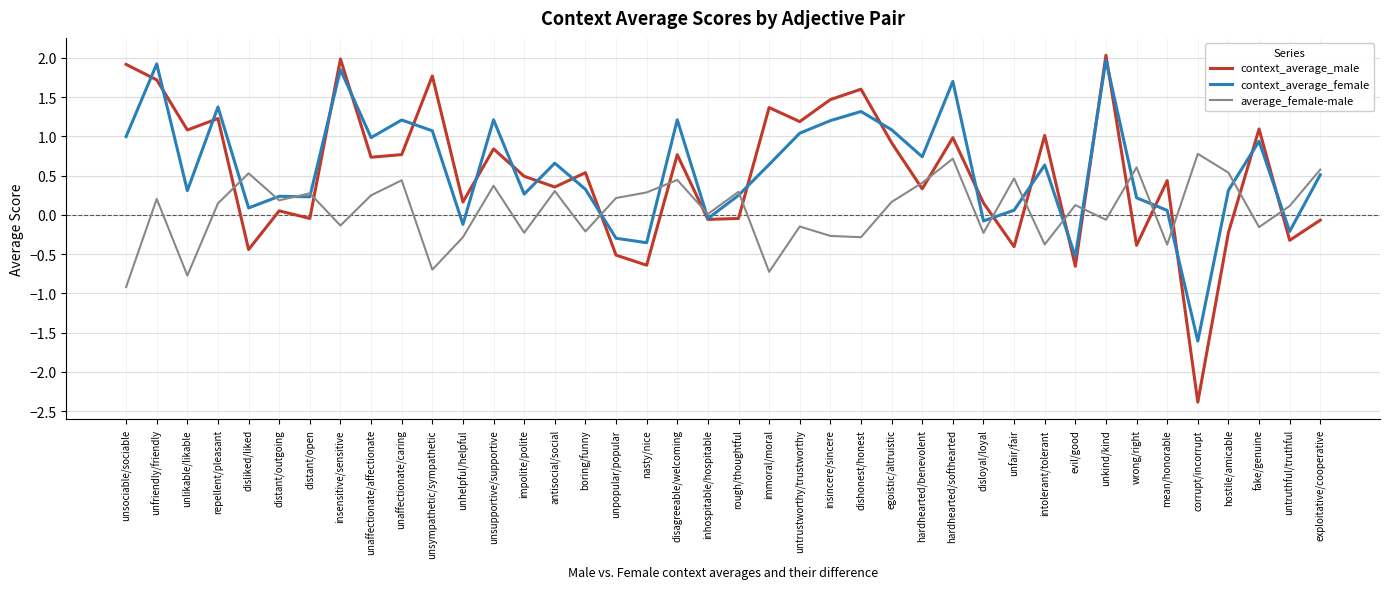

Which series ends up on top after the final intersection of context_average_male and context_average_female?

context_average_female